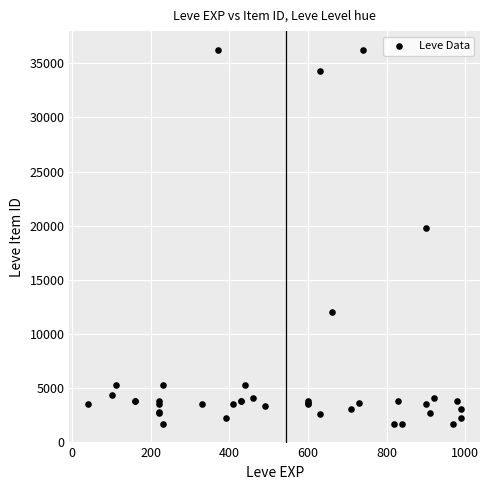

What Y value in the scatter plot is closest to 18967?

19744